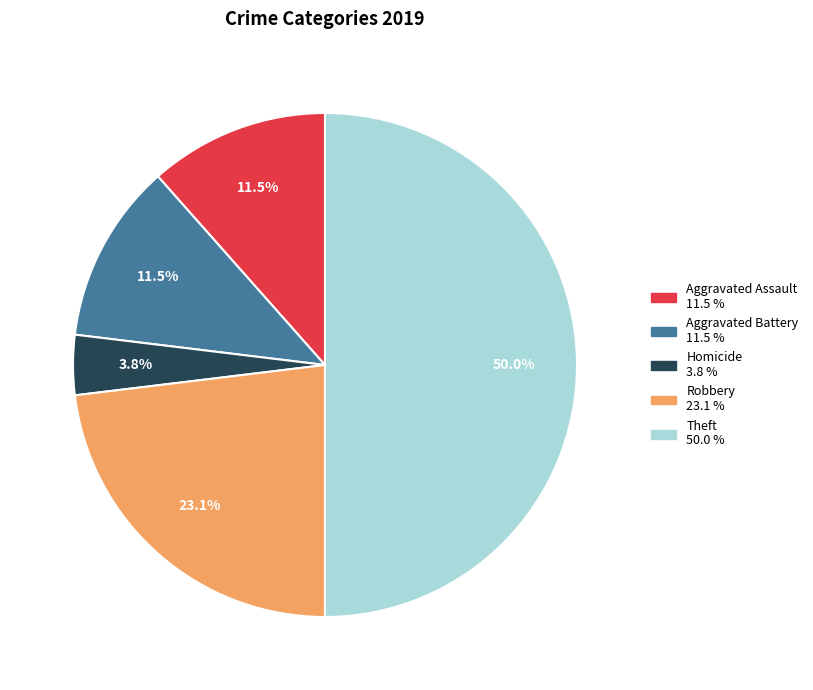

Count the number of slices in the pie.

5